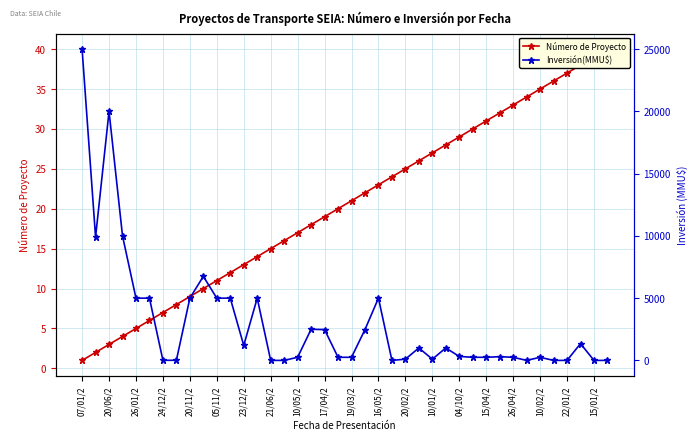

Which has a higher value, 31 or 04/10/2?

31